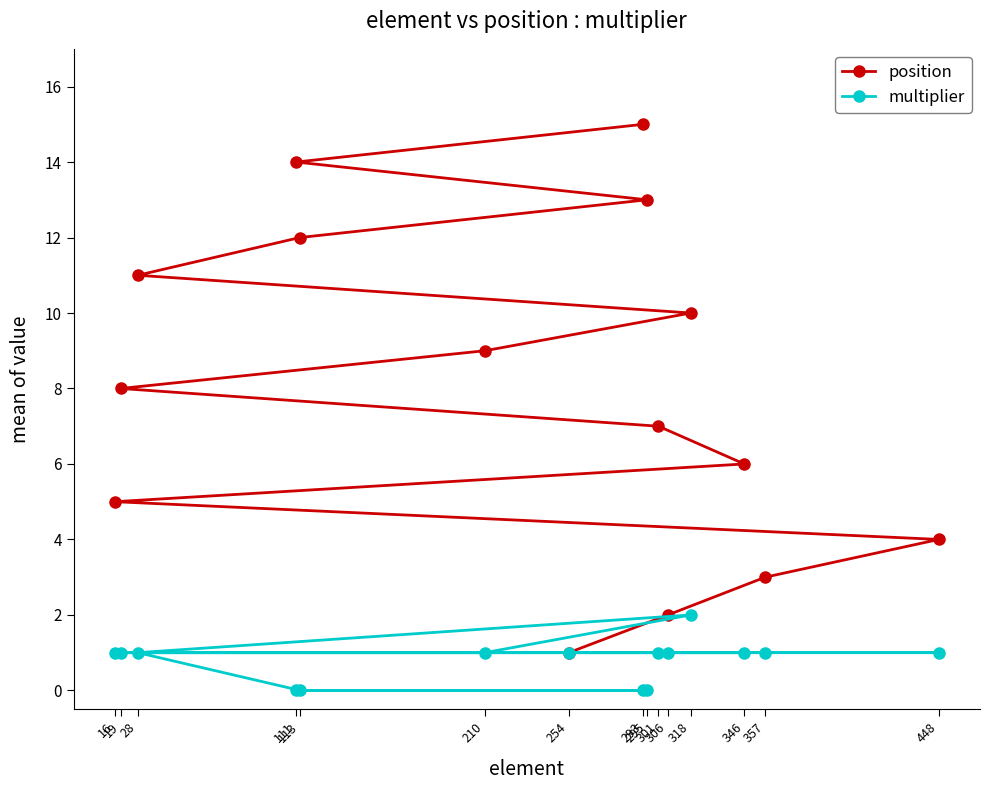

What are all the series names shown in the legend?

position, multiplier